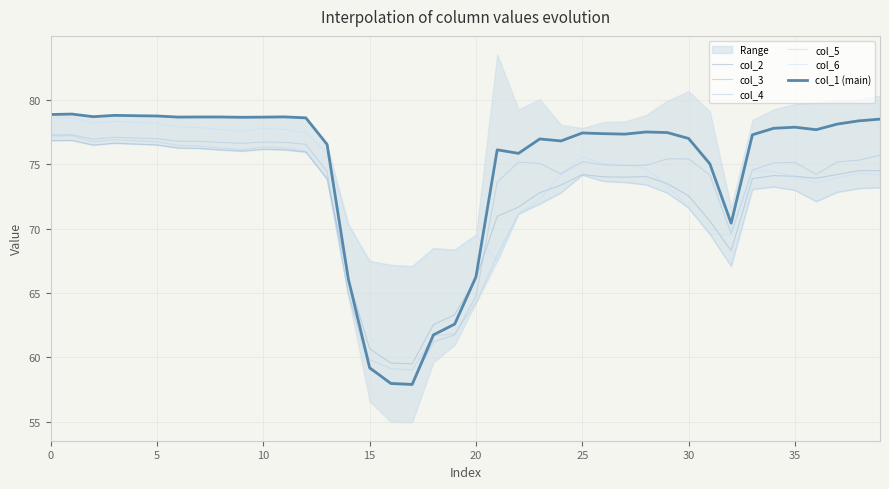

What is the total value across all series at 22?

440.7